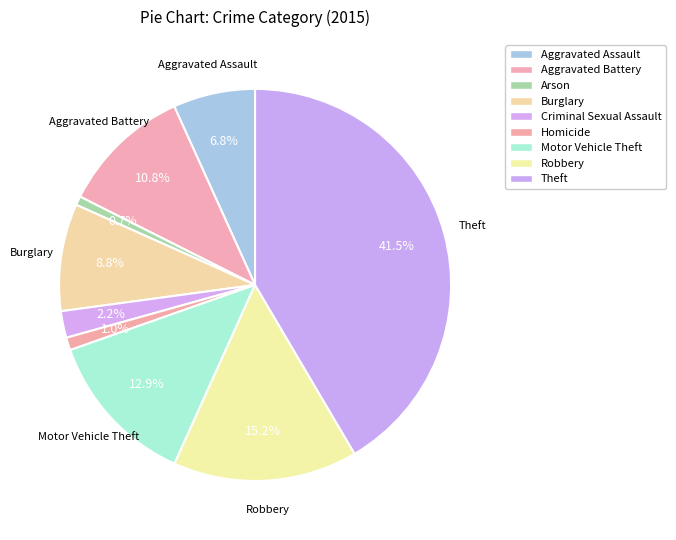

How many segments does this pie chart have?

9